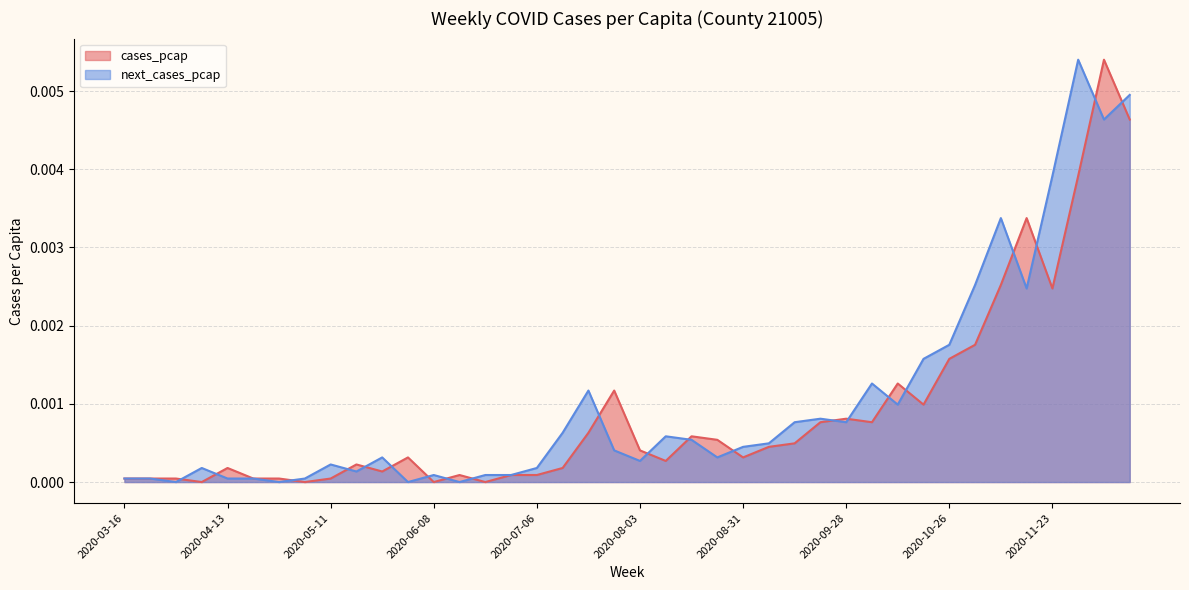

At which category is the sum across all series the highest?

2020-12-07